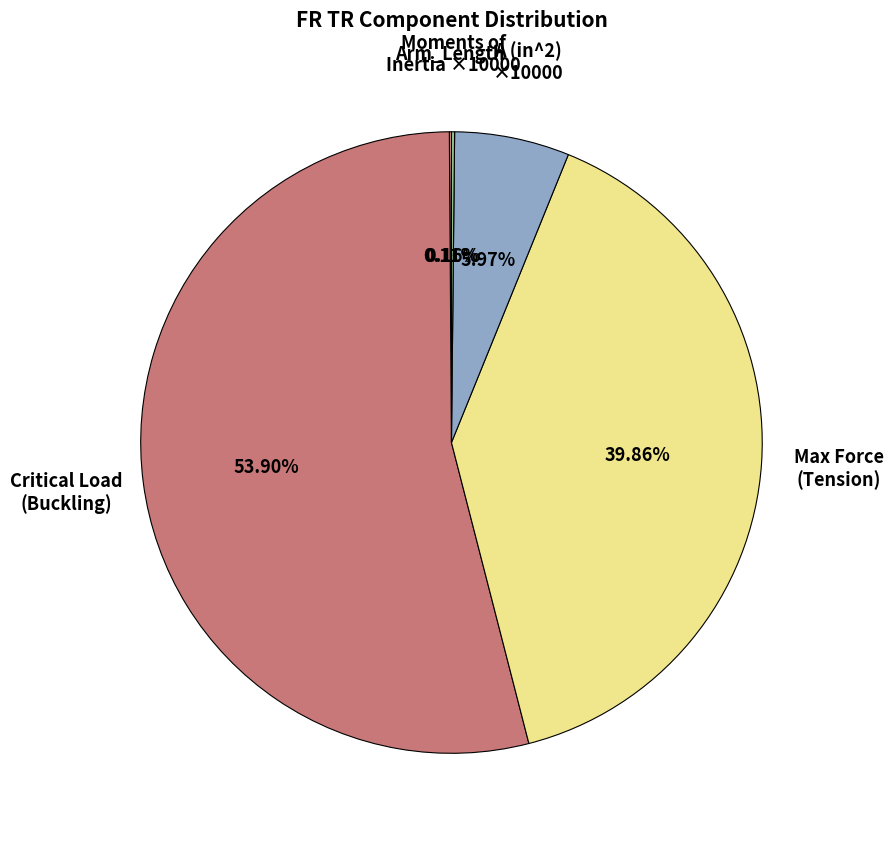

Is there a majority slice in this chart?

Yes